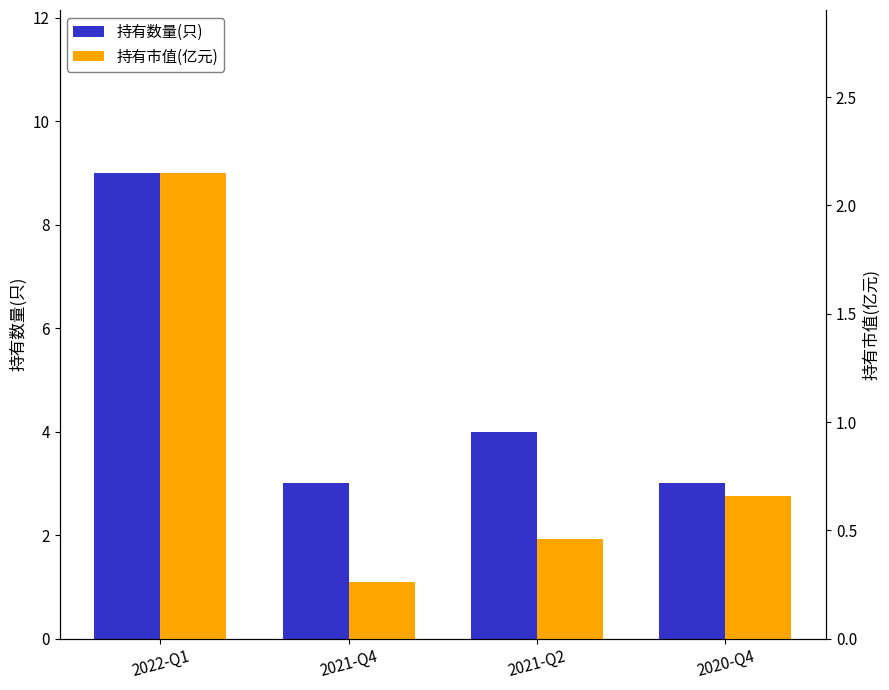

Reading left to right, list all the values displayed in this chart.

持有数量(只): 2022-Q1=9.0	2021-Q4=3.0	2021-Q2=4.0	2020-Q4=3.0
持有市值(亿元): 2022-Q1=2.1	2021-Q4=0.3	2021-Q2=0.5	2020-Q4=0.7